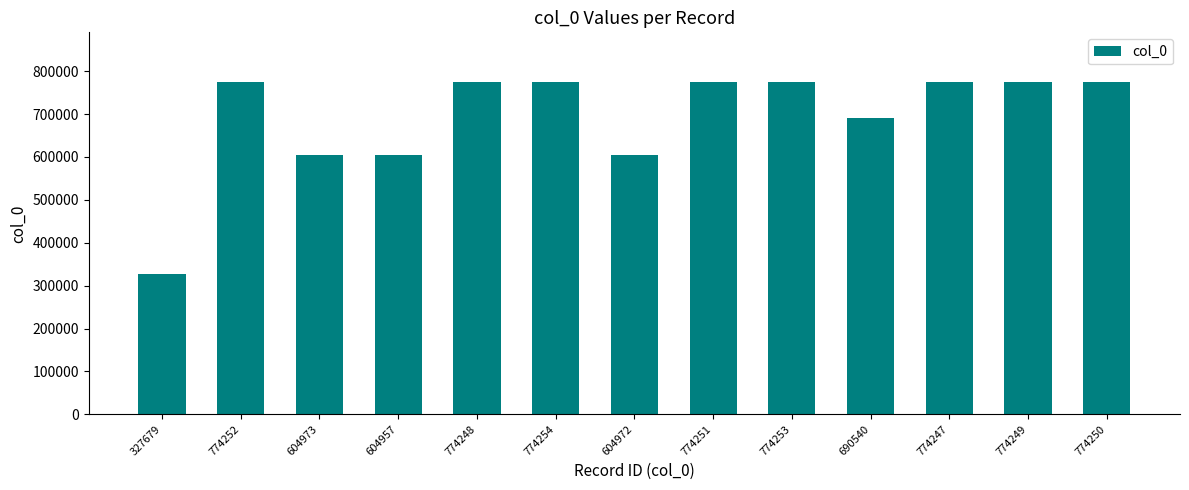

Approximately how many times larger is the value at 774250 compared to 774252?

1.0